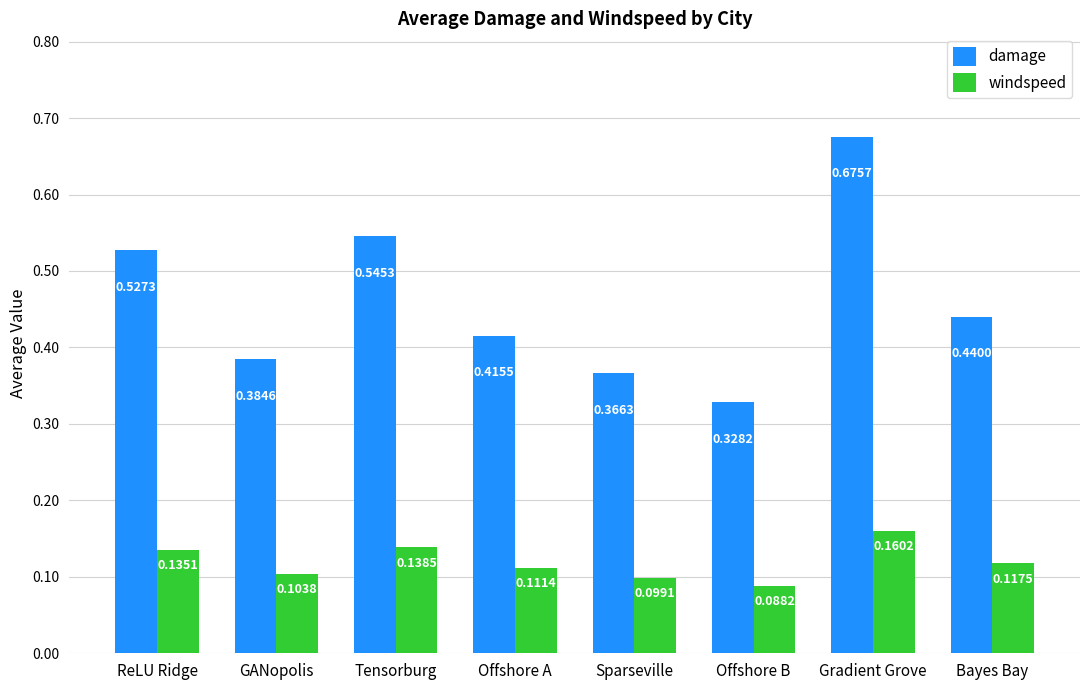

What is the sum of all damage values?

3.7